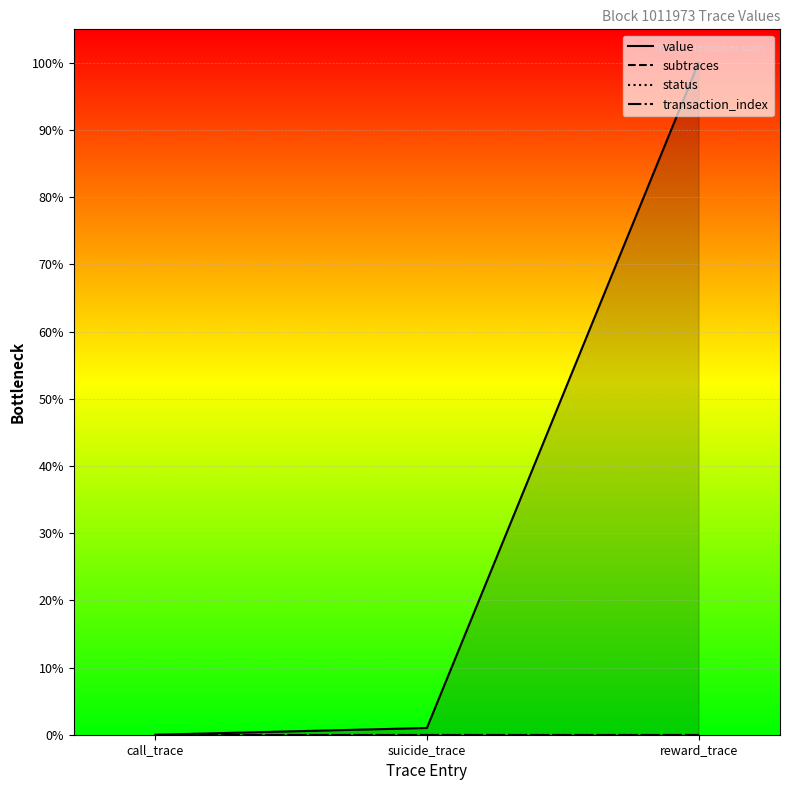

Reading left to right, extract all data points from this chart.

value: call_trace=0.0	suicide_trace=0.0	reward_trace=1.0
subtraces: call_trace=0.0	suicide_trace=0.0	reward_trace=0.0
status: call_trace=0.0	suicide_trace=0.0	reward_trace=0.0
transaction_index: call_trace=0.0	suicide_trace=0.0	reward_trace=0.0